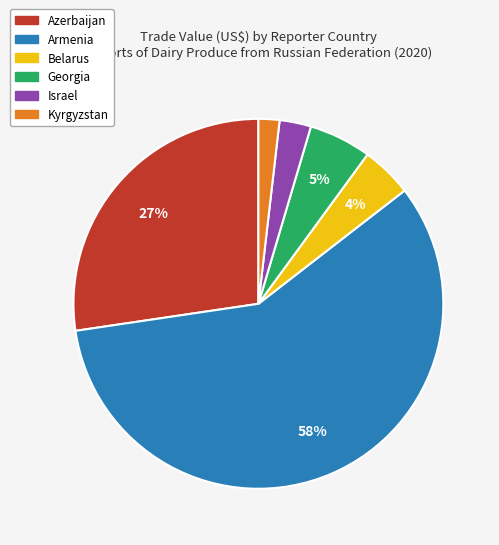

Which category has the smallest portion of the pie?

Kyrgyzstan